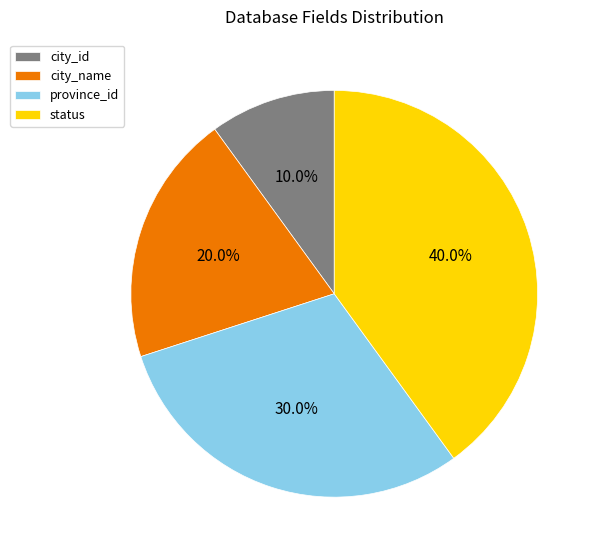

What percentage is the city_id slice, to the nearest percent?

10%